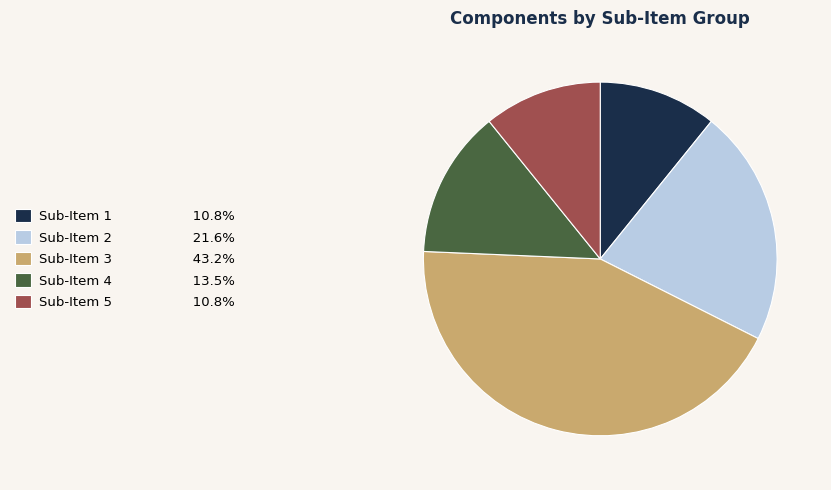

Is there any slice that represents more than half of the pie?

No